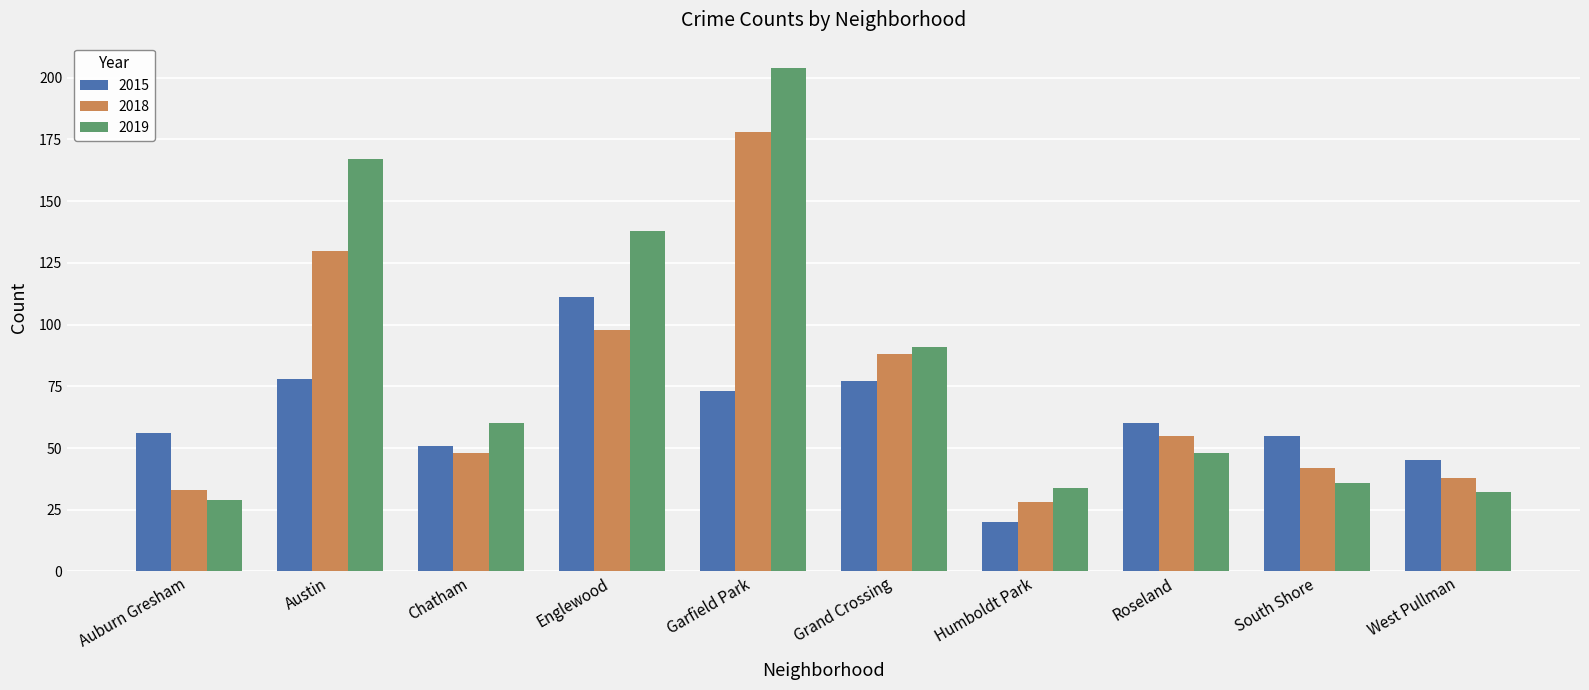

Which series has the largest total across all categories?

2019